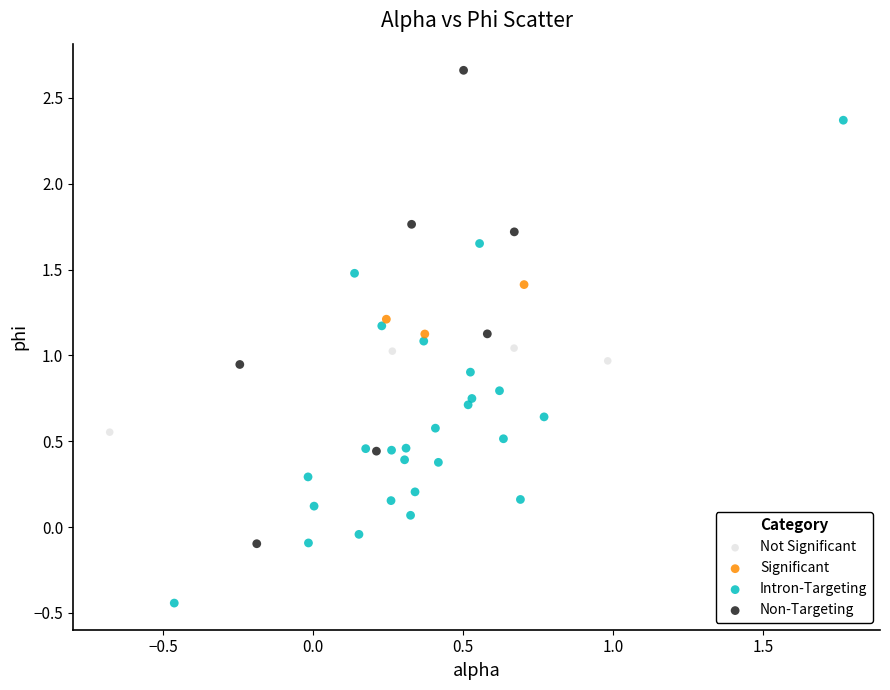

Which series reaches the maximum Y coordinate?

Non-Targeting